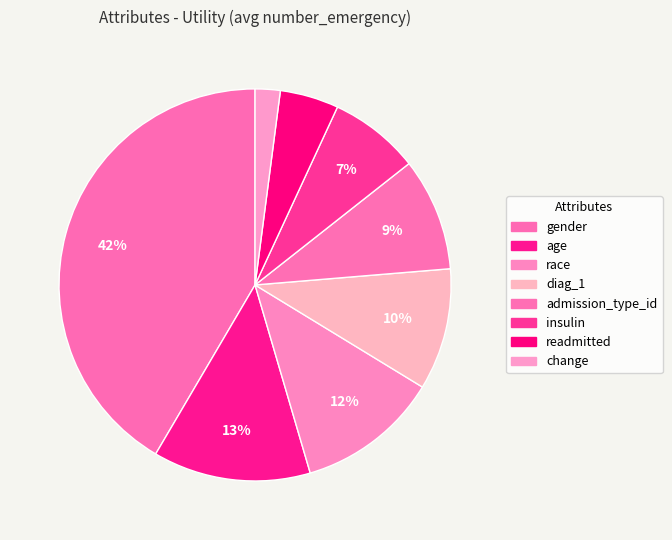

Rank the categories by value from lowest to highest.

change, readmitted, insulin, admission_type_id, diag_1, race, age, gender